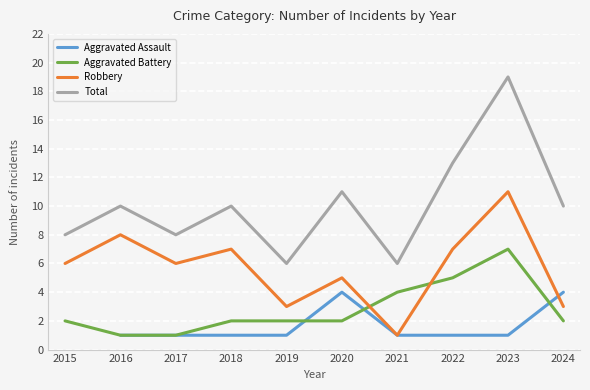

Where is the first local minimum for Total?

2017